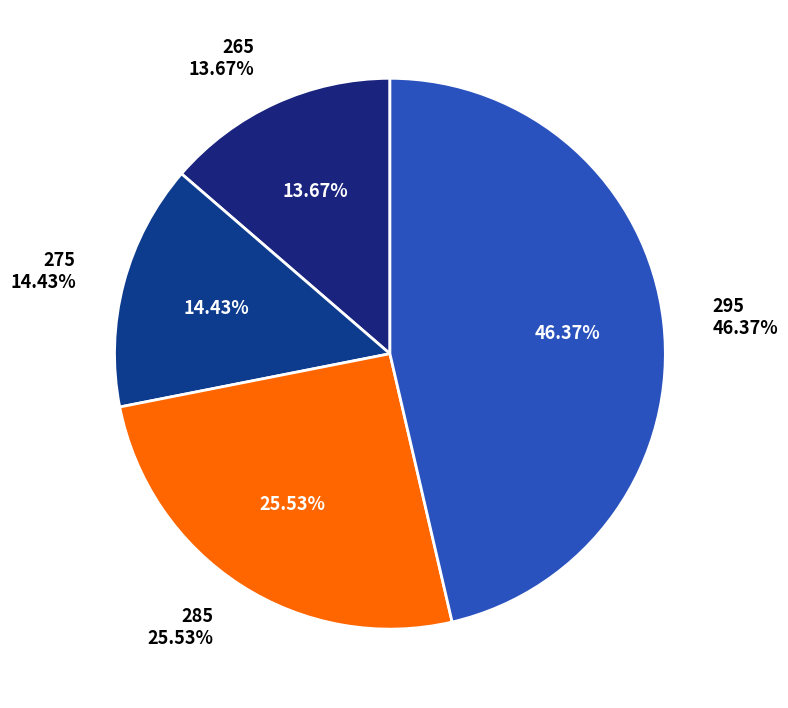

Does 275 account for over 50% of the chart?

No